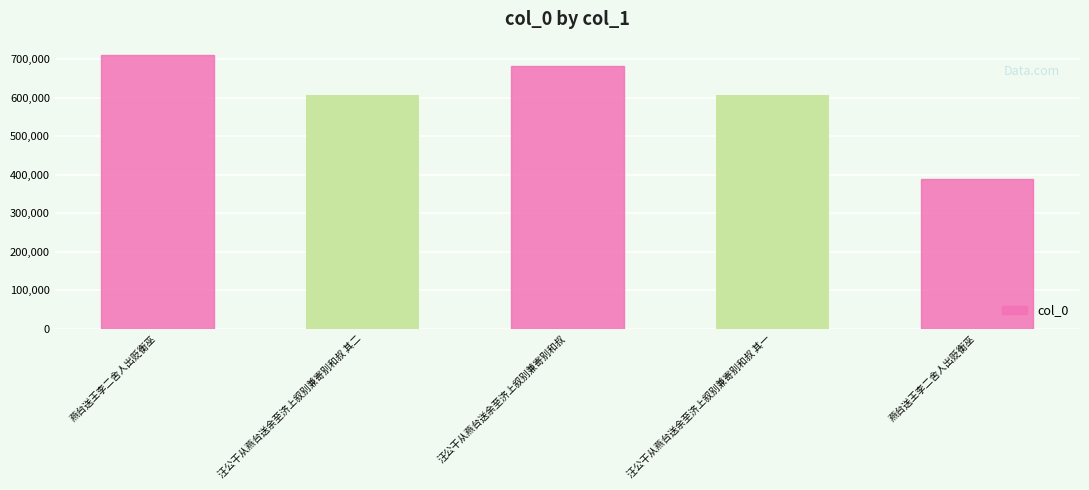

Count the number of categories in the chart.

5